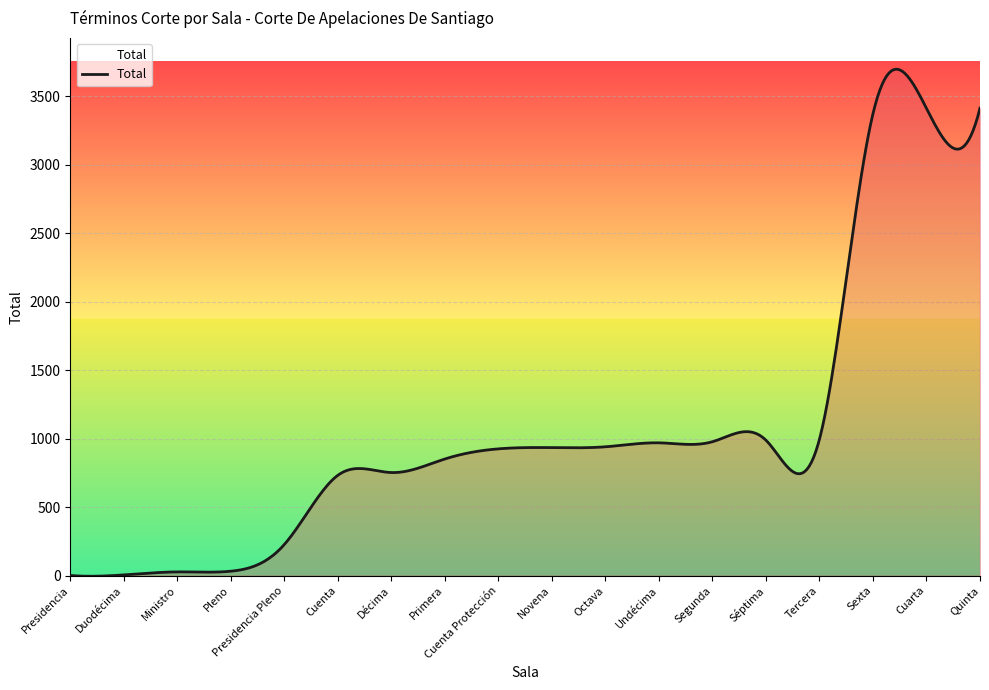

What is the maximum value shown in the chart?

3695.6